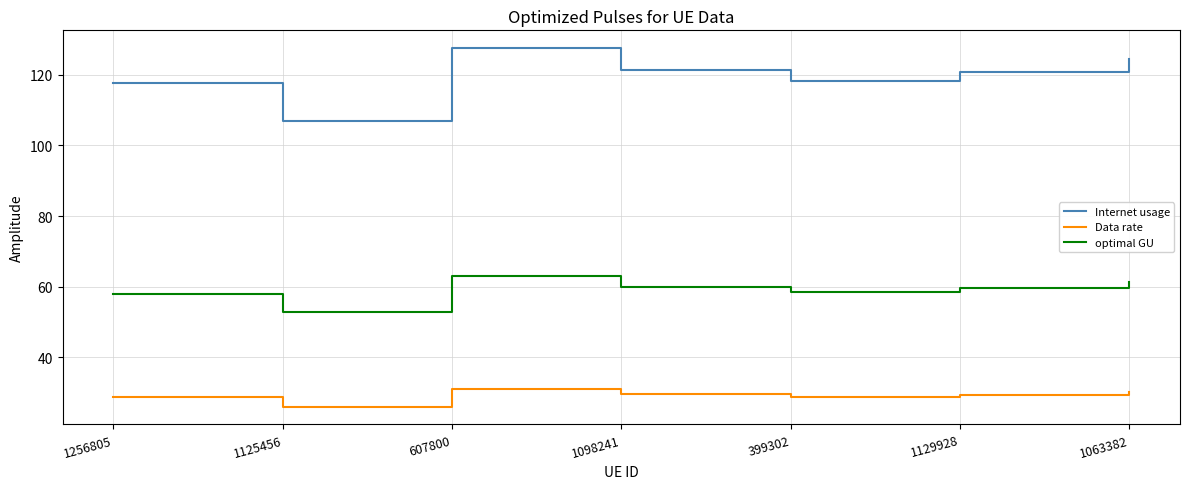

What is the greatest value displayed?

127.5